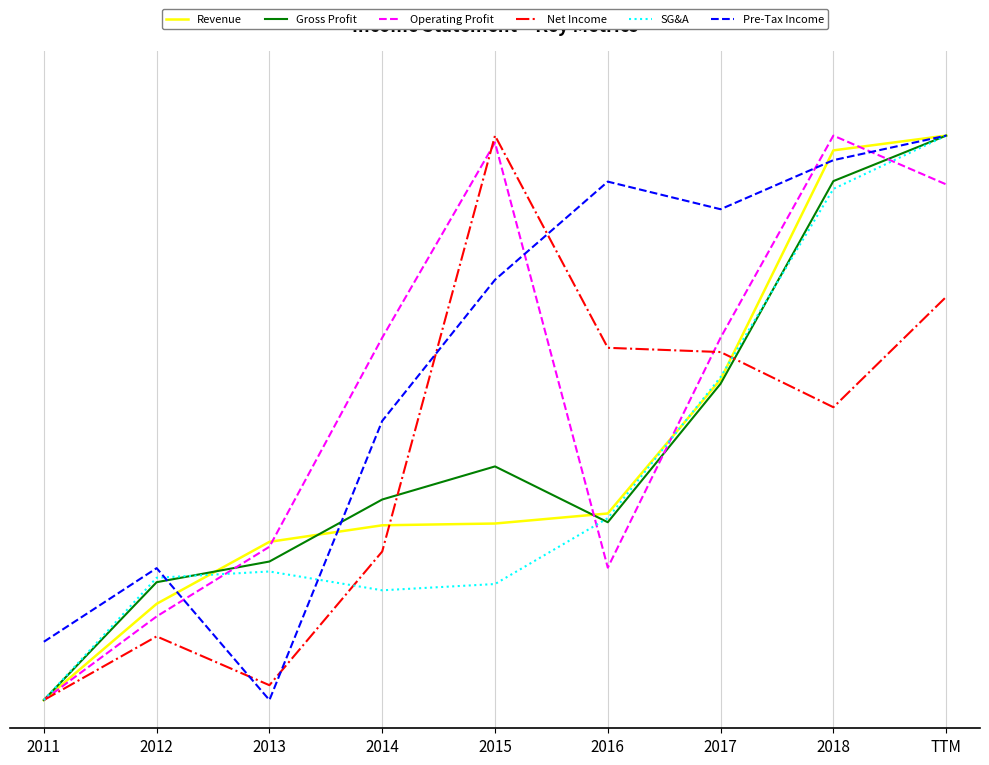

How many intersections are there between Gross Profit and Revenue?

3